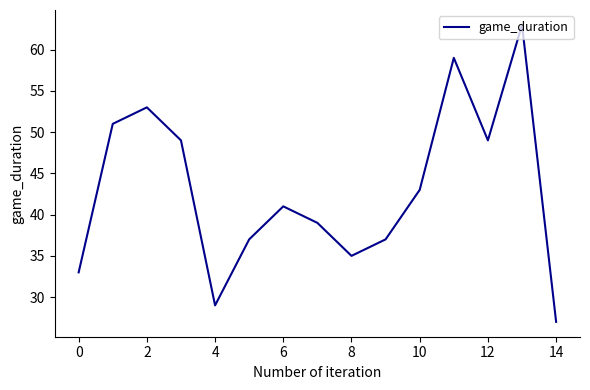

What is the difference between the maximum and minimum values?

36